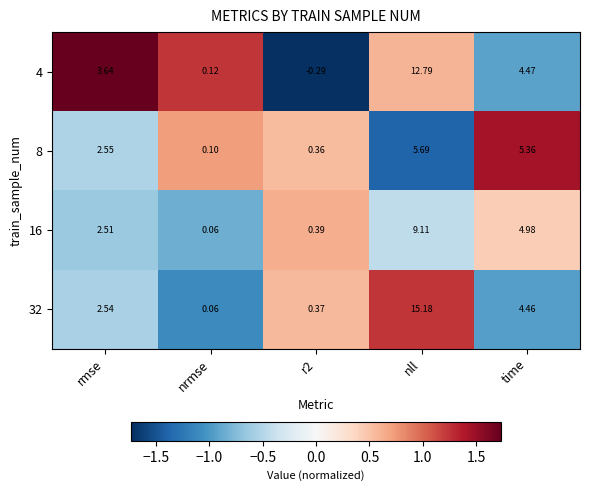

Which series has the widest spread of values?

32